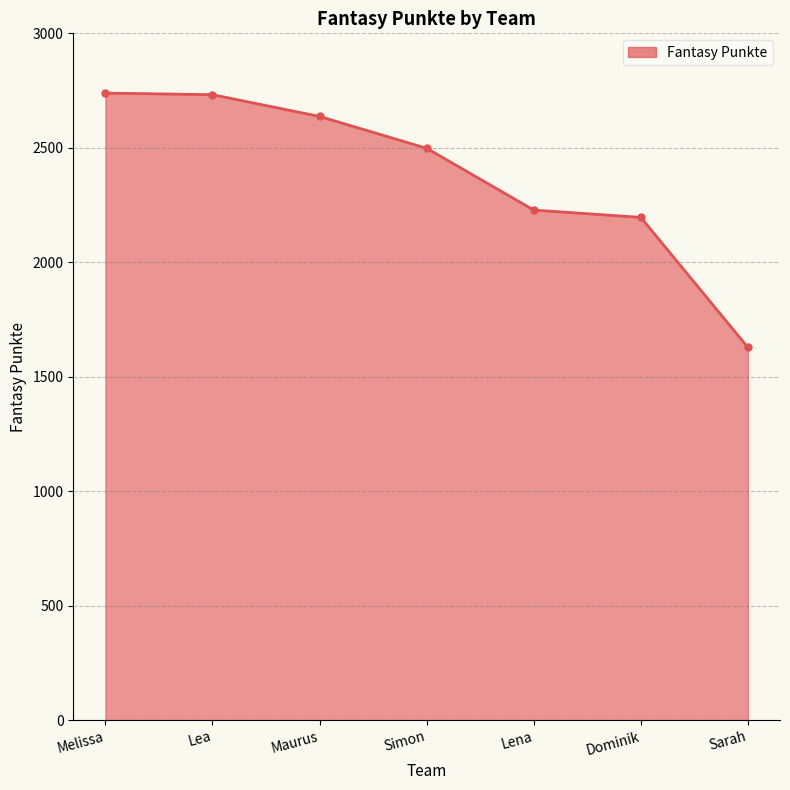

What is the change in value from Simon to Dominik?

-302